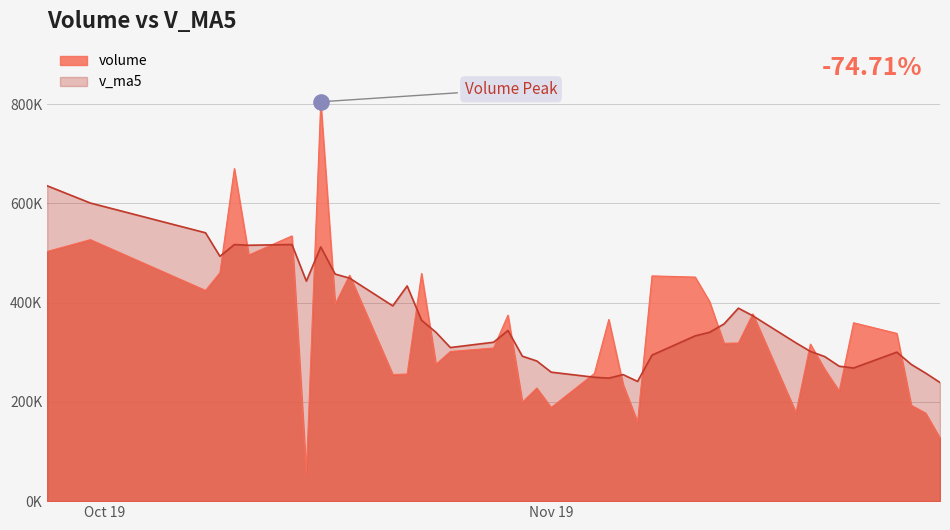

Is the value of volume at 5 greater than the value of v_ma5 at 30?

Yes